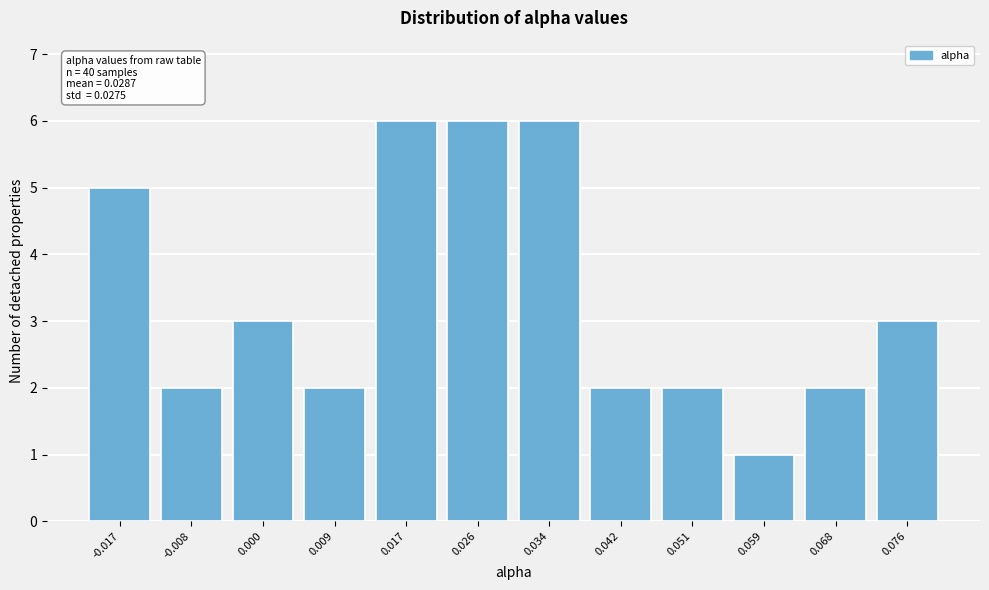

Reading right to left, transcribe all the data shown in this chart.

3	2	1	2	2	6	6	6	2	3	2	5